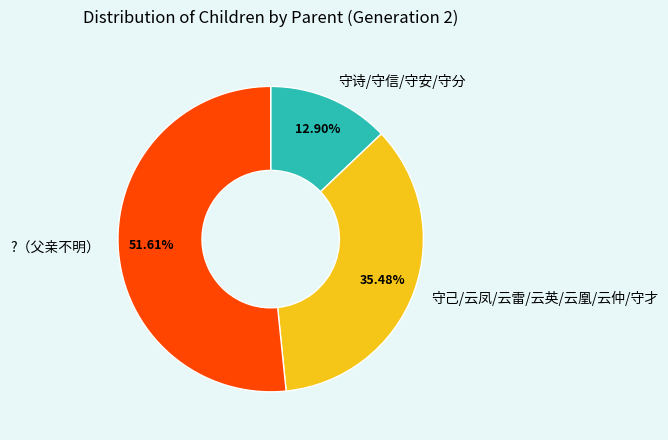

How many segments does this pie chart have?

3